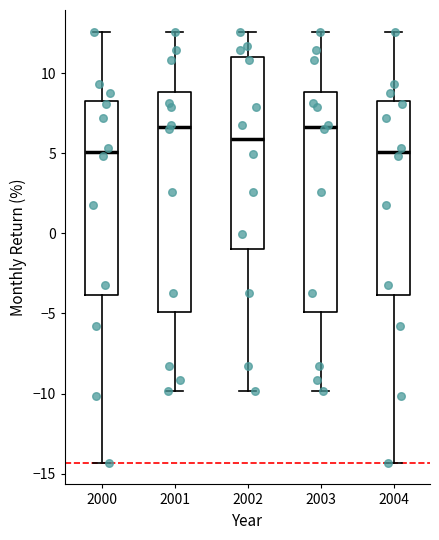

Reading left to right, transcribe this box plot: for each box, give where its median line is, the range the box spans, and where its two whiskers end, as read against the y-axis. The values are not printed on the chart, so give them approximately, as read against the axis.

2000: median 5.0, box -4.0 to 8.0, whiskers -14.5 to 12.5
2001: median 6.5, box -5.0 to 9.0, whiskers -10.0 to 12.5
2002: median 6.0, box -1.0 to 11.0, whiskers -10.0 to 12.5
2003: median 6.5, box -5.0 to 9.0, whiskers -10.0 to 12.5
2004: median 5.0, box -4.0 to 8.0, whiskers -14.5 to 12.5